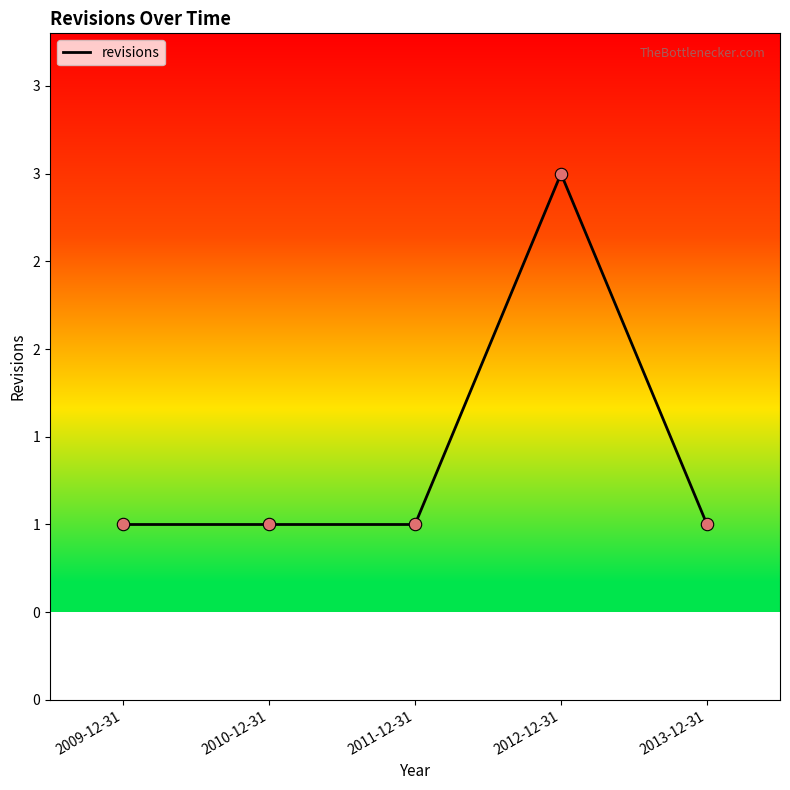

What is the change in value from 2011-12-31 to 2012-12-31?

+2